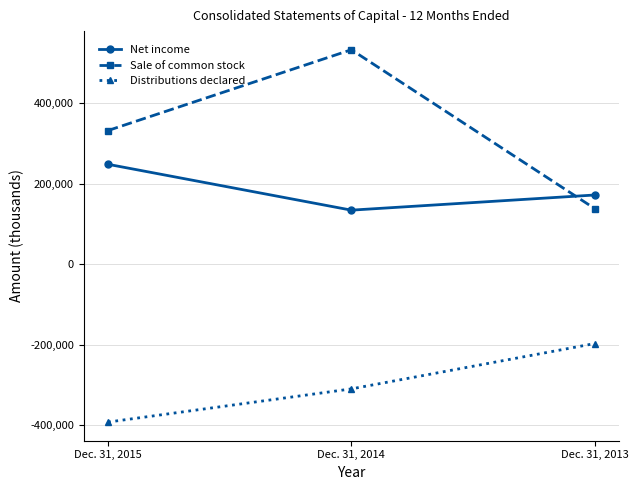

How many data points does each series have?

3